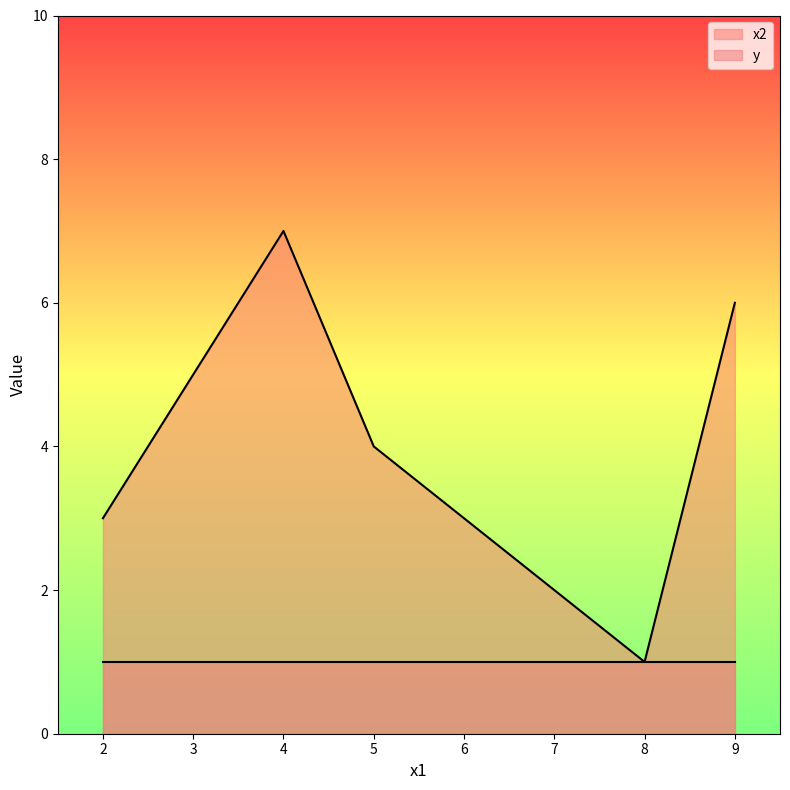

What is the approximate value of x2 at 9?

6